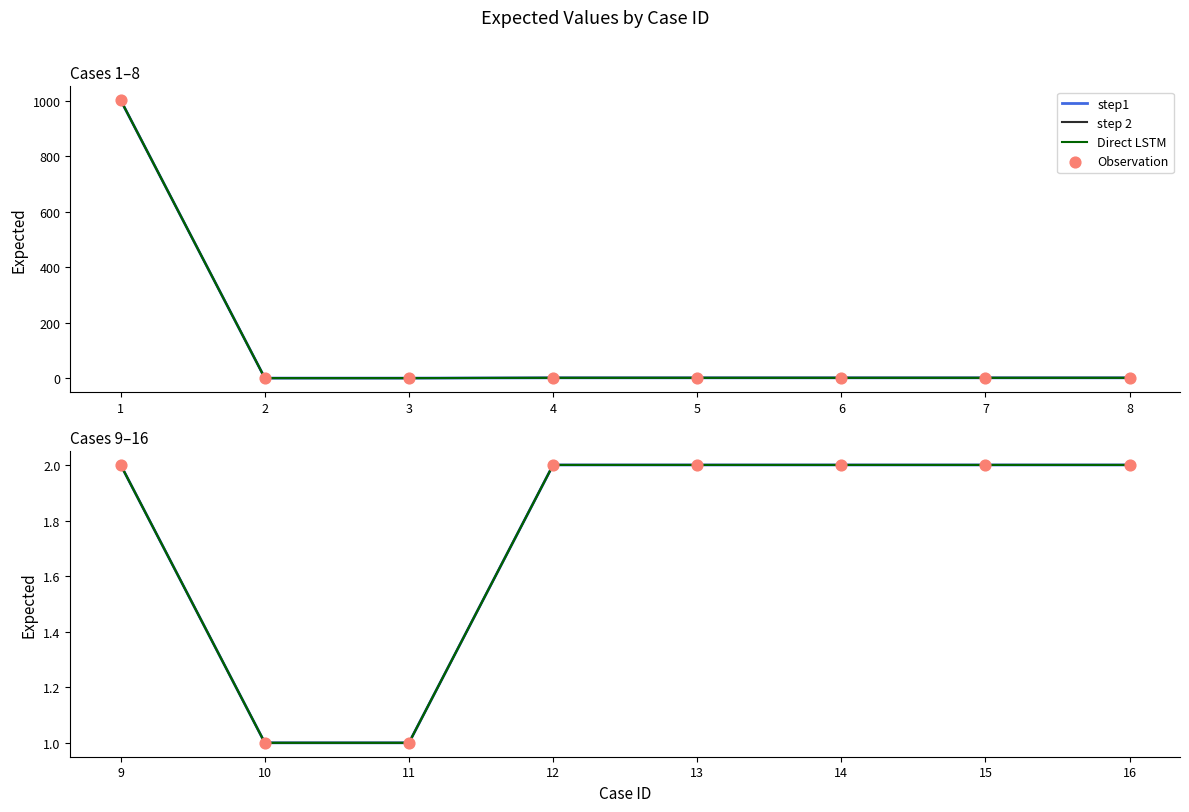

Which series contains the lowest Y value?

step1